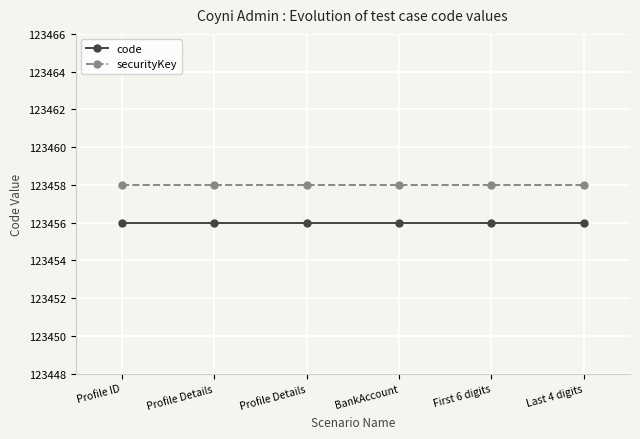

Rank the series by their average value, from lowest to highest.

code, securityKey